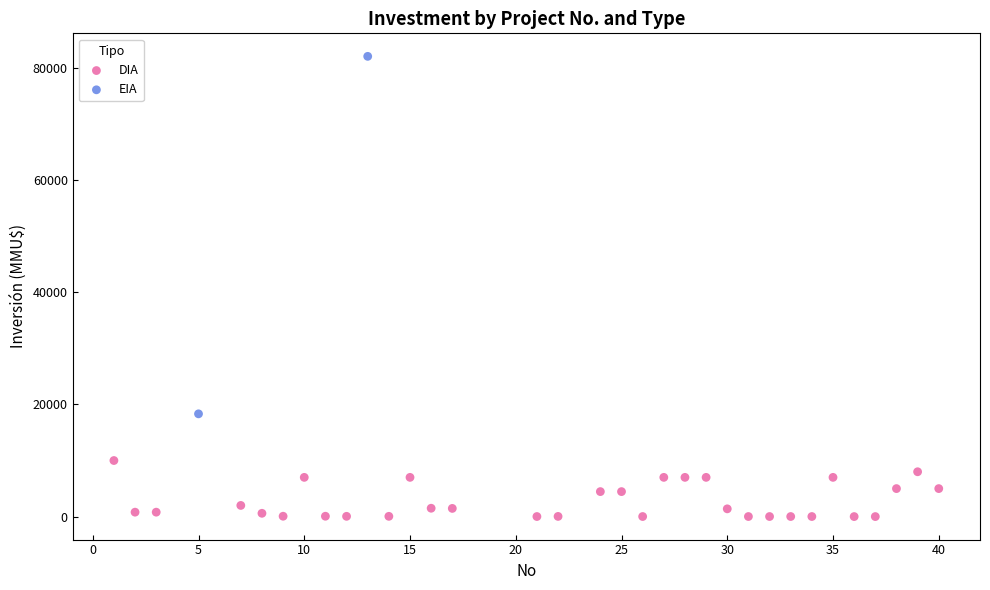

What are all the series names shown in the legend?

DIA, EIA